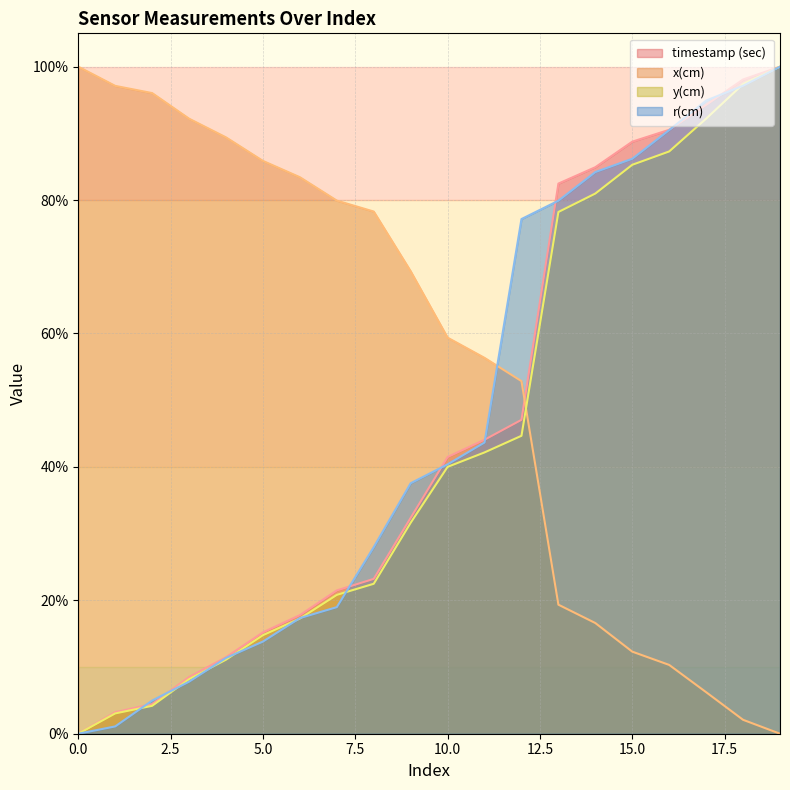

Where does the y(cm) series first go above 40?

10.0